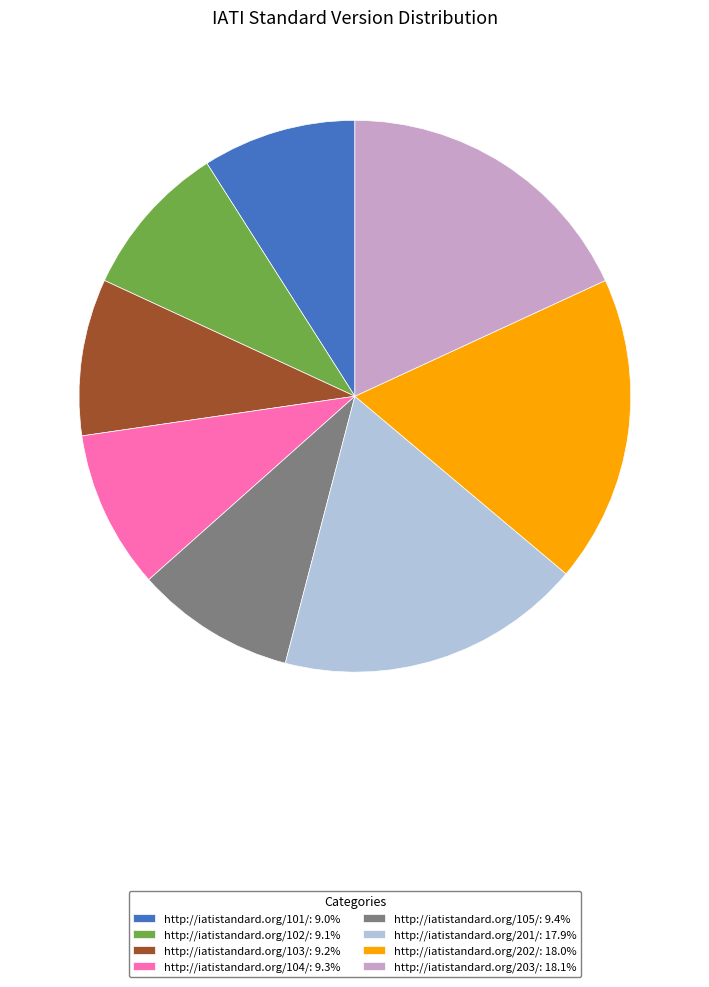

What is the ratio of the value at http://iatistandard.org/203/: 18.1% to the value at http://iatistandard.org/202/: 18.0%?

1.0